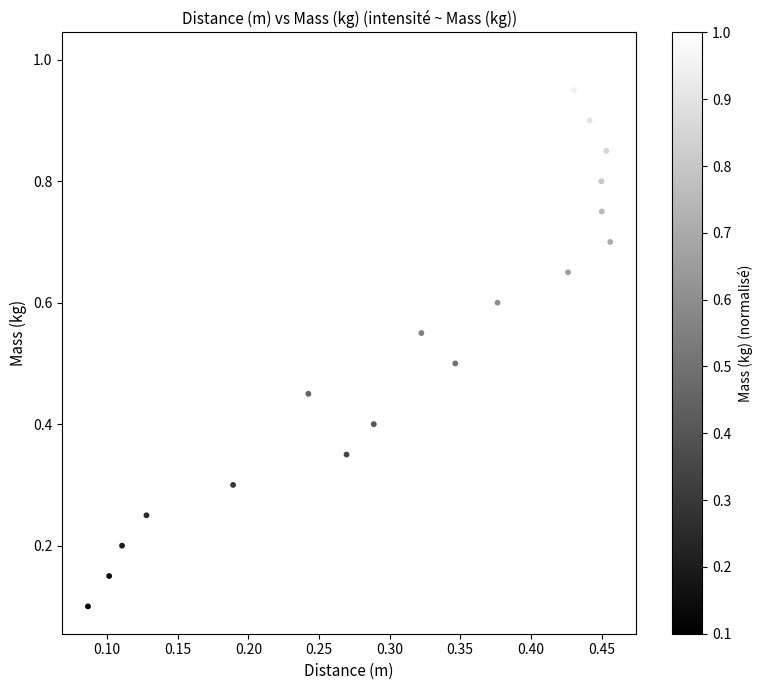

What is the range of X values (max minus min)?

0.4